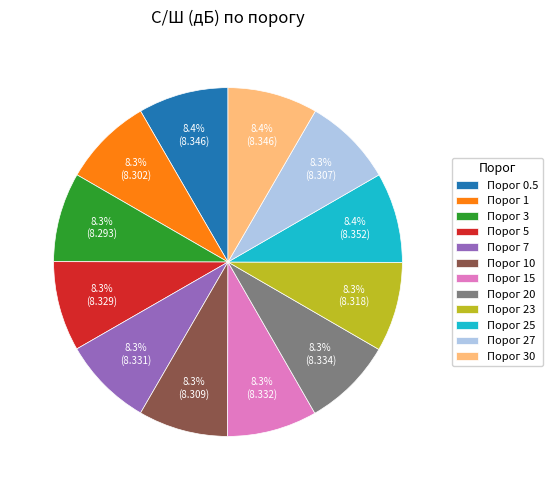

What percentage is NOT represented by Порог 27?

91.7%